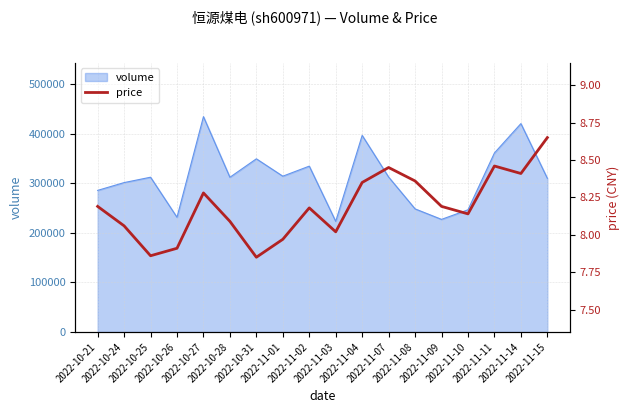

How many interior local peaks (higher than both neighbors) does the data have?

4